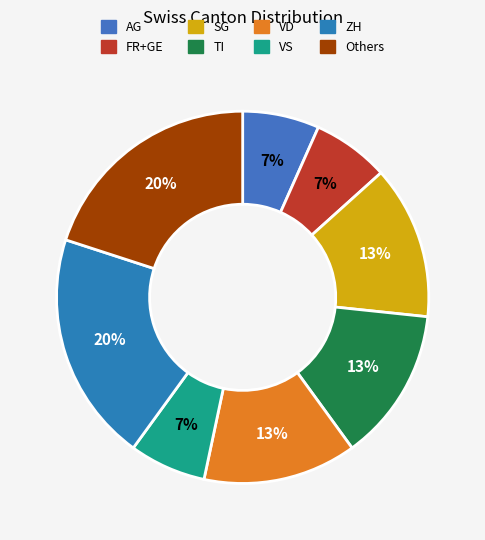

How many slices are in this pie chart?

8